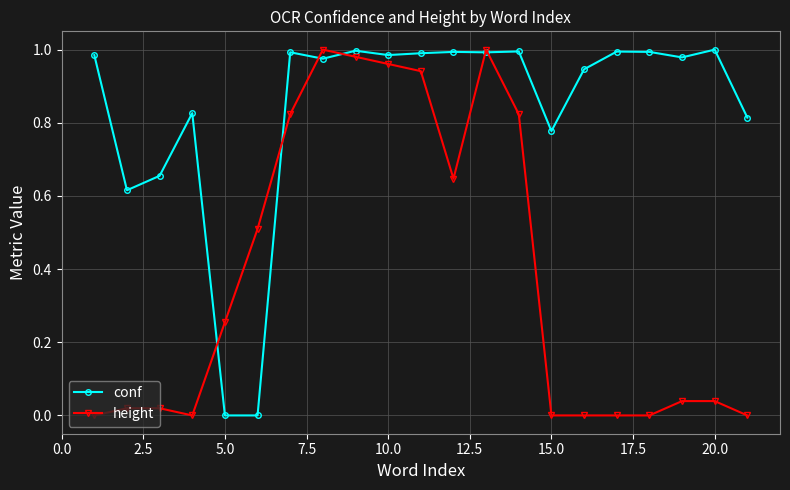

Which series has the largest total across all categories?

conf